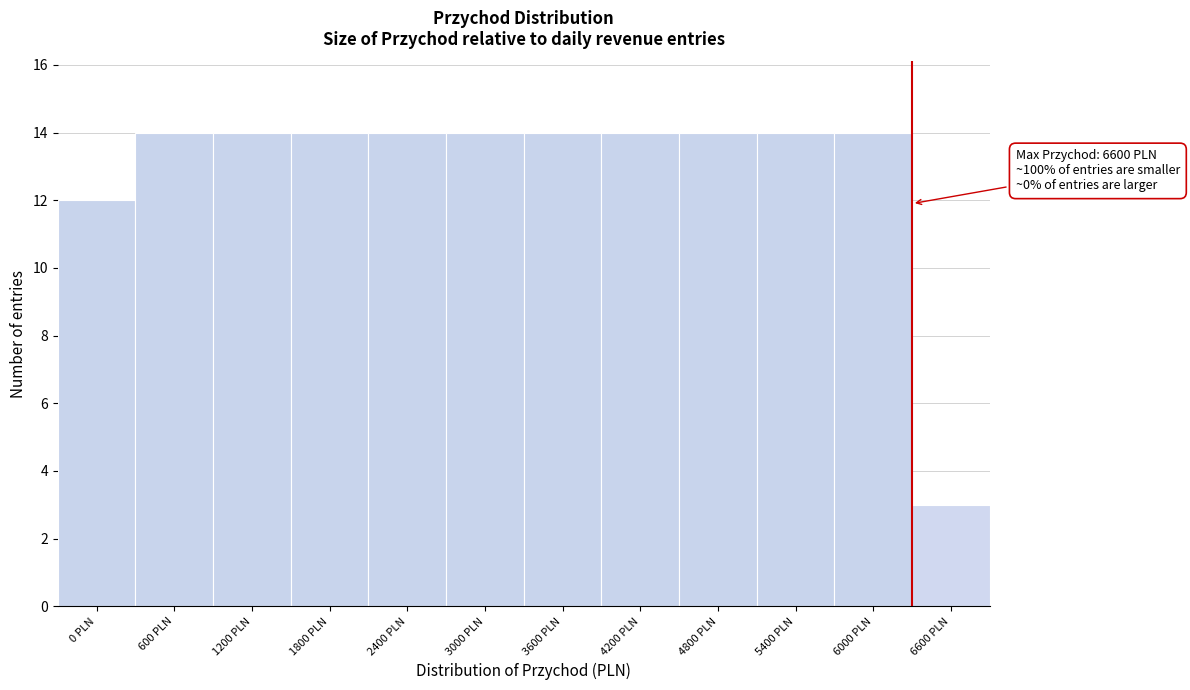

Reading left to right, extract all data points from this chart.

12	14	14	14	14	14	14	14	14	14	14	3